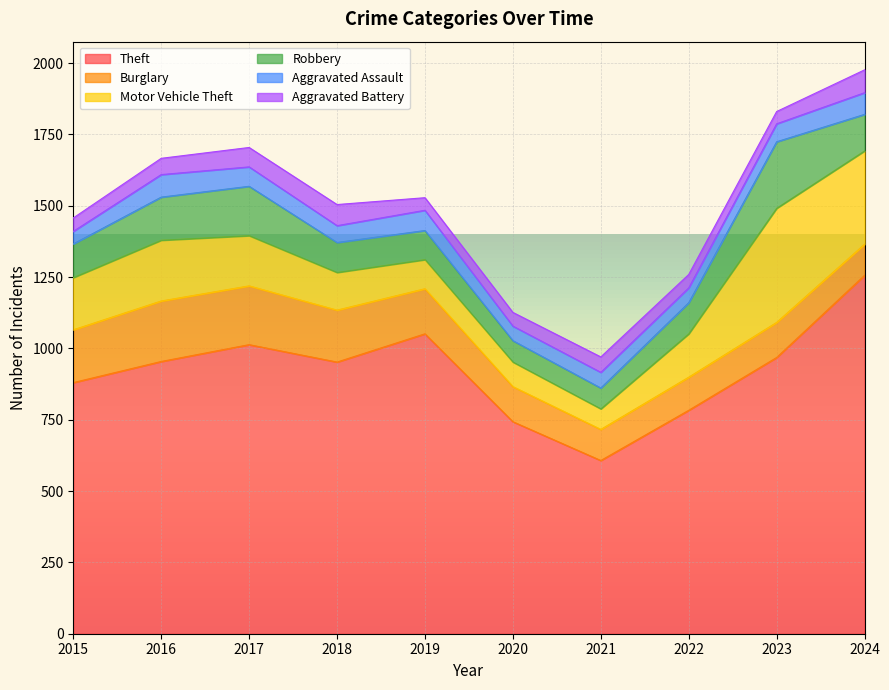

Reading left to right, transcribe all the data shown in this chart.

Theft: 880	954	1013	952	1051	743	607	783	968	1256
Burglary: 185	212	206	182	158	123	109	116	123	109
Motor Vehicle Theft: 183	213	176	132	102	86	72	152	400	327
Robbery: 118	151	173	105	102	75	73	109	233	128
Aggravated Assault: 44	79	68	59	71	51	55	52	63	76
Aggravated Battery: 47	57	68	74	44	48	54	47	43	80